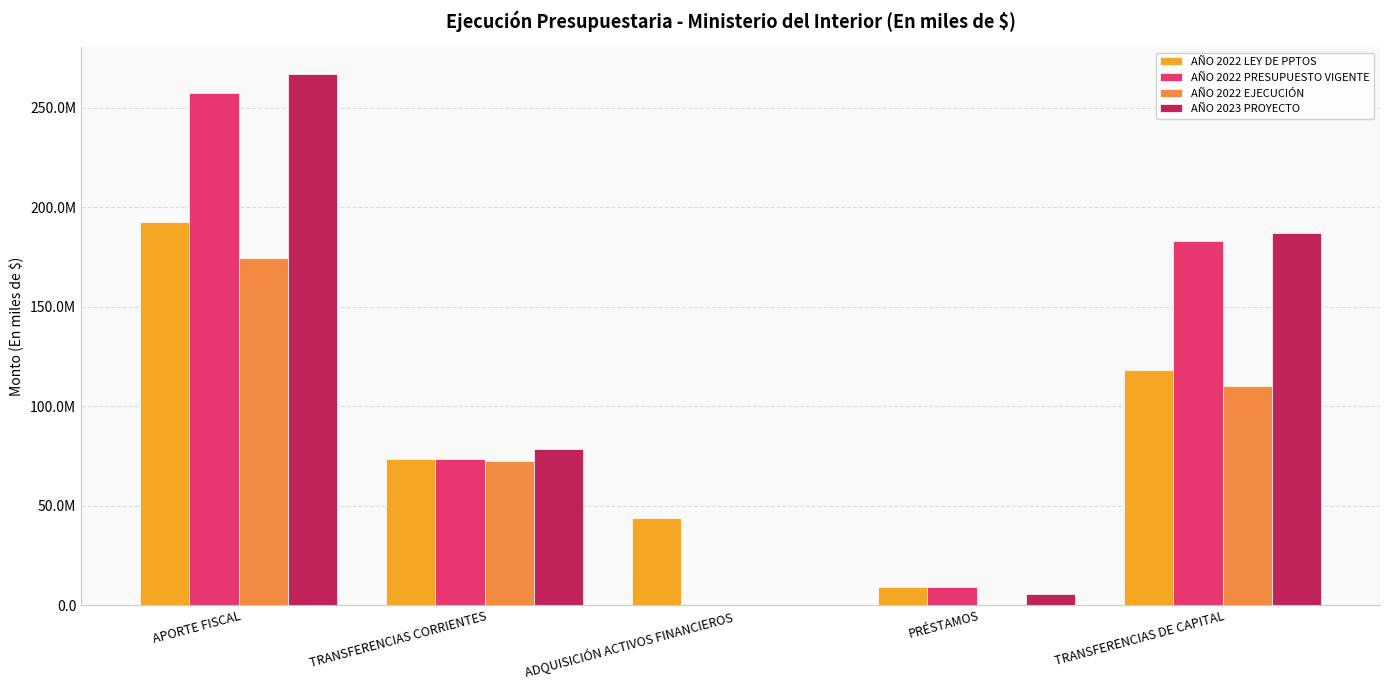

Reading left to right, extract all data points from this chart.

AÑO 2022 LEY DE PPTOS: APORTE FISCAL=192395331	TRANSFERENCIAS CORRIENTES=73305382	ADQUISICIÓN ACTIVOS FINANCIEROS=43877288	PRÉSTAMOS=9151948	TRANSFERENCIAS DE CAPITAL=118260981
AÑO 2022 PRESUPUESTO VIGENTE: APORTE FISCAL=257331864	TRANSFERENCIAS CORRIENTES=73457884	ADQUISICIÓN ACTIVOS FINANCIEROS=0	PRÉSTAMOS=9151948	TRANSFERENCIAS DE CAPITAL=183014177
AÑO 2022 EJECUCIÓN: APORTE FISCAL=174665039	TRANSFERENCIAS CORRIENTES=72418900	ADQUISICIÓN ACTIVOS FINANCIEROS=0	PRÉSTAMOS=0	TRANSFERENCIAS DE CAPITAL=110040267
AÑO 2023 PROYECTO: APORTE FISCAL=267045358	TRANSFERENCIAS CORRIENTES=78685773	ADQUISICIÓN ACTIVOS FINANCIEROS=0	PRÉSTAMOS=5667935	TRANSFERENCIAS DE CAPITAL=187115320